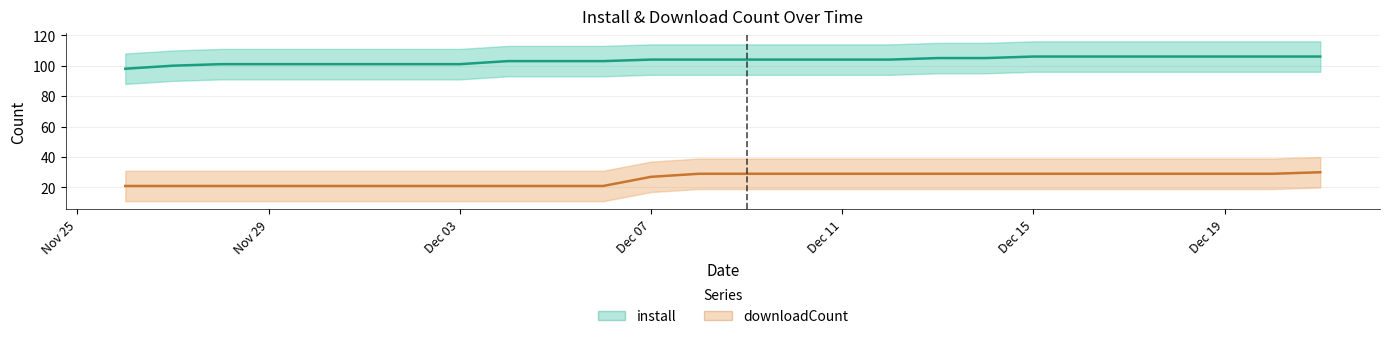

What is the highest value of the downloadCount series?

30